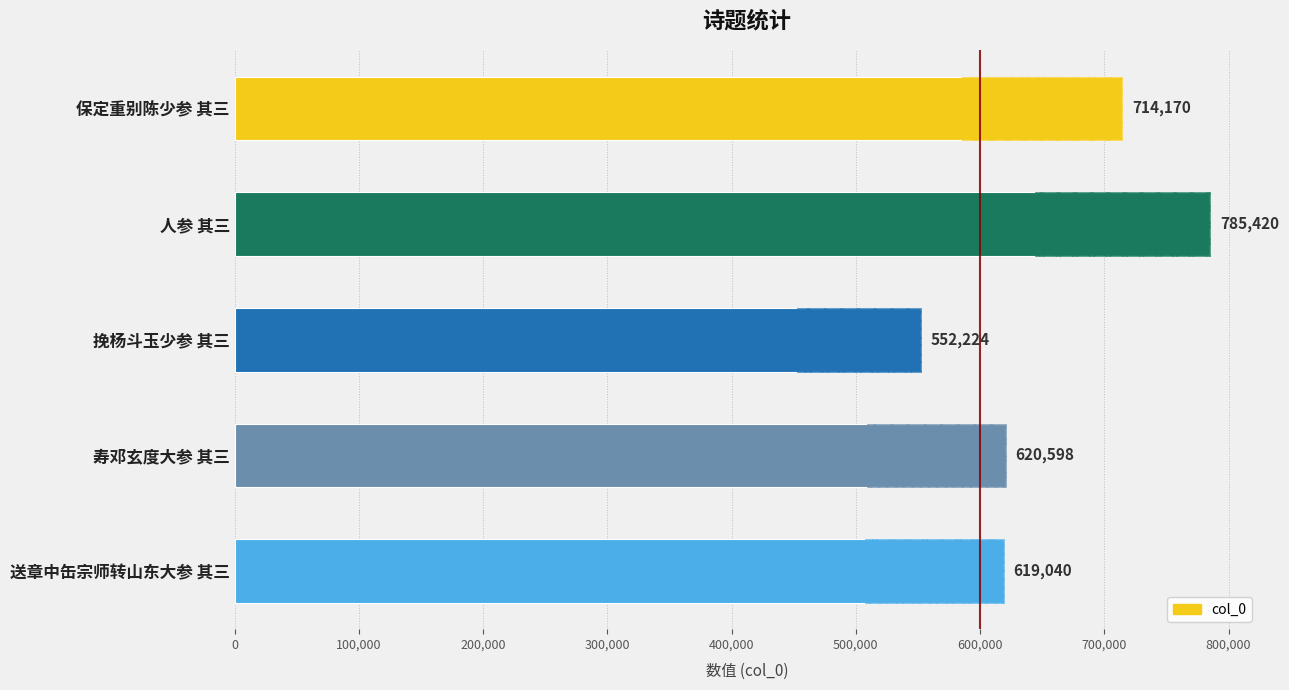

Reading left to right, extract all data points from this chart.

714170	785420	552224	620598	619040